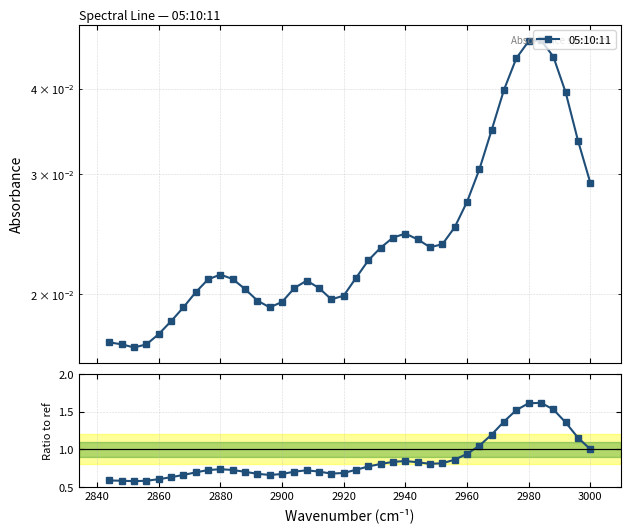

What is the minimum value shown in the chart?

0.6